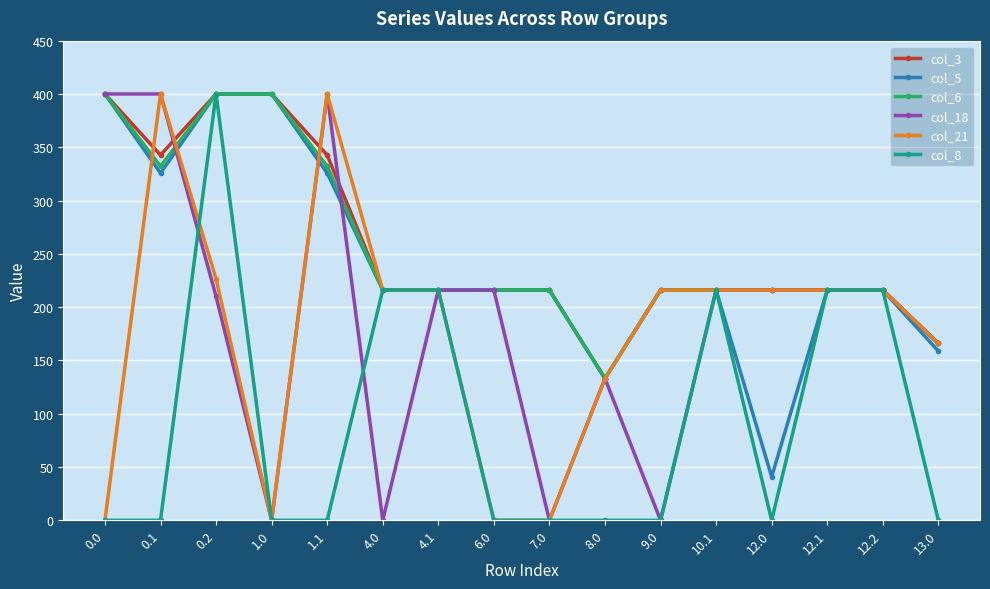

Reading right to left, transcribe all the data shown in this chart.

col_3: 166.0	216.0	216.0	216.0	216.0	216.0	133.0	216.0	216.0	216.0	216.0	342.7	400.0	400.0	342.7	400.0
col_5: 158.8	216.0	216.0	40.8	216.0	216.0	133.0	216.0	216.0	216.0	216.0	325.7	400.0	400.0	325.7	400.0
col_6: 166.0	216.0	216.0	216.0	216.0	216.0	133.0	216.0	216.0	216.0	216.0	332.2	400.0	400.0	332.2	400.0
col_18: 166.0	216.0	216.0	216.0	216.0	0.0	133.0	0.0	216.0	216.0	0.0	400.0	0.0	210.0	400.0	400.0
col_21: 166.0	216.0	216.0	216.0	216.0	216.0	133.0	0.0	0.0	216.0	216.0	400.0	0.0	226.4	400.0	0.0
col_8: 0.0	216.0	216.0	0.0	216.0	0.0	0.0	0.0	0.0	216.0	216.0	0.0	0.0	400.0	0.0	0.0